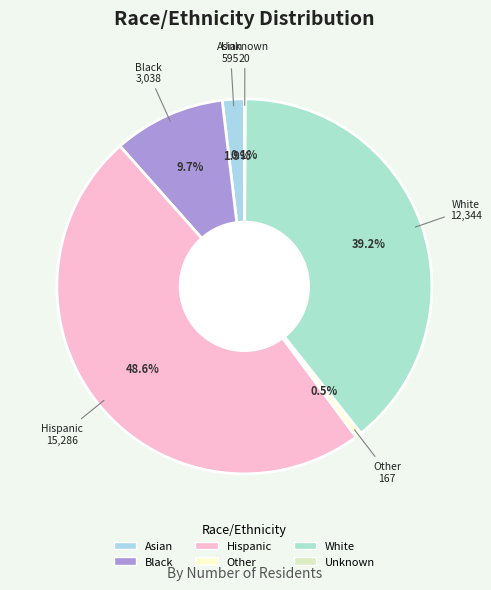

Combined, do Asian and Other account for over 50%?

No